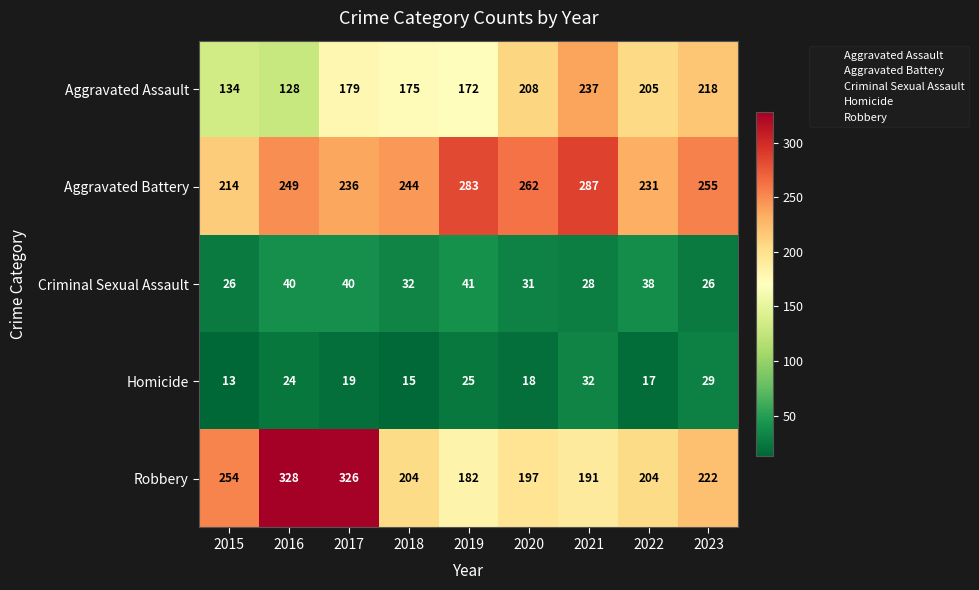

What is the average value of the Aggravated Battery series?

251